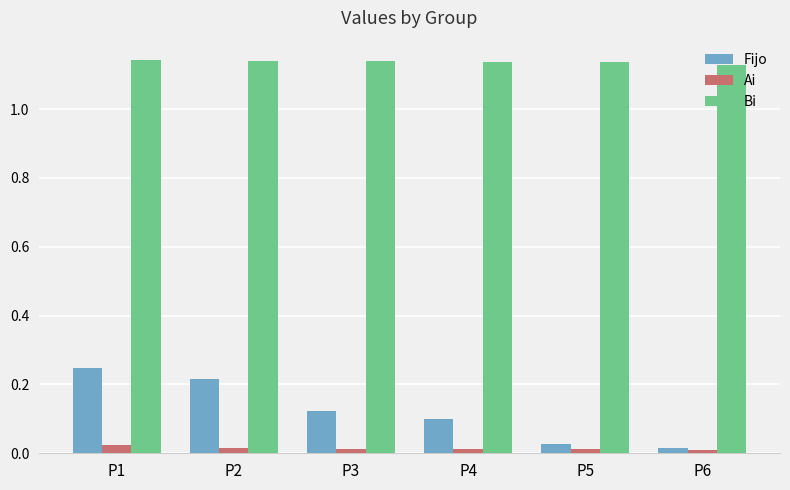

What is the sum of all Fijo values?

0.7